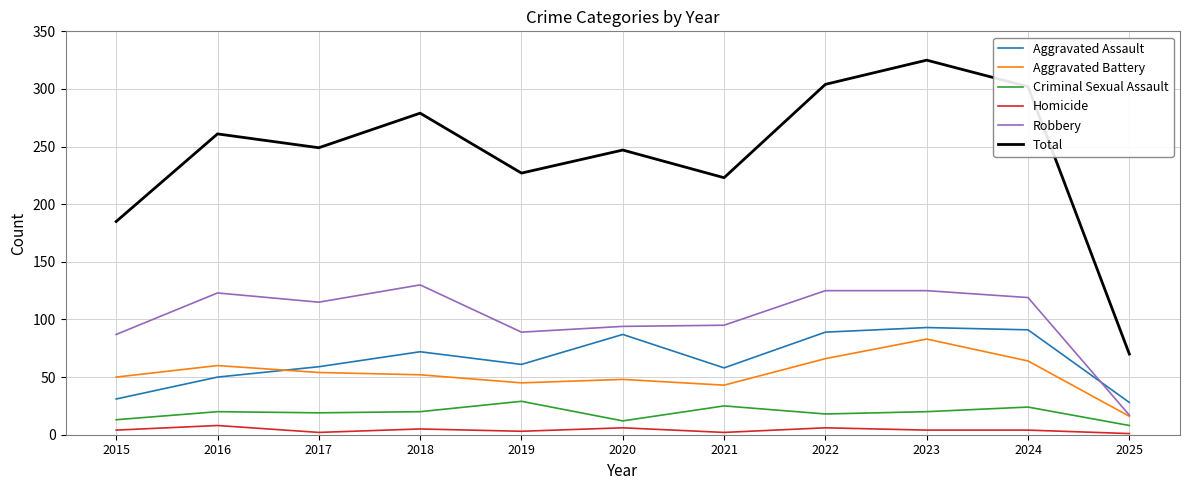

What is the average value of the Total series?

243